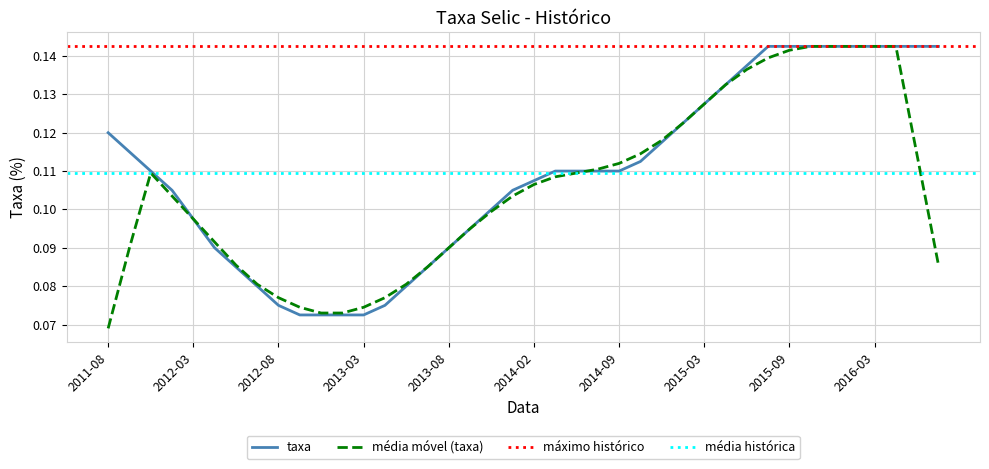

Does the chart display data point markers on the line(s)?

No